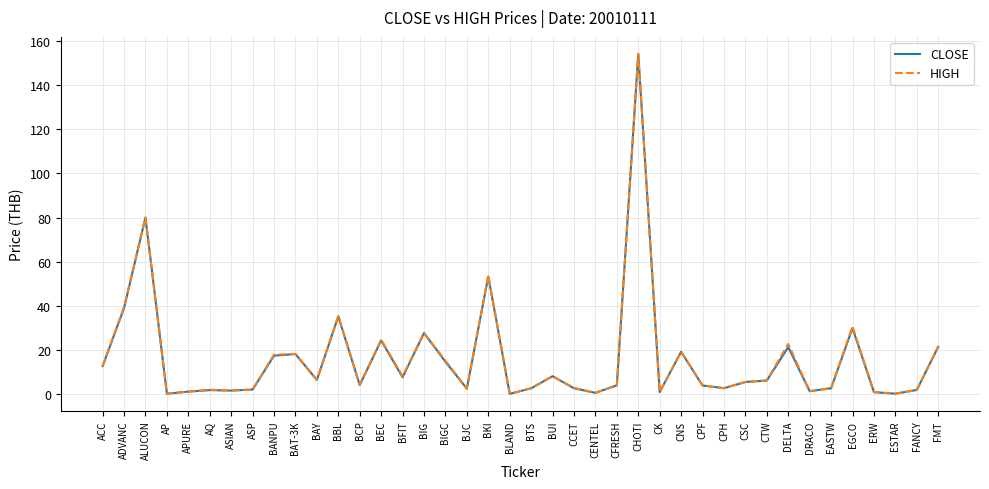

What is the total value across all series at ALUCON?

160.0